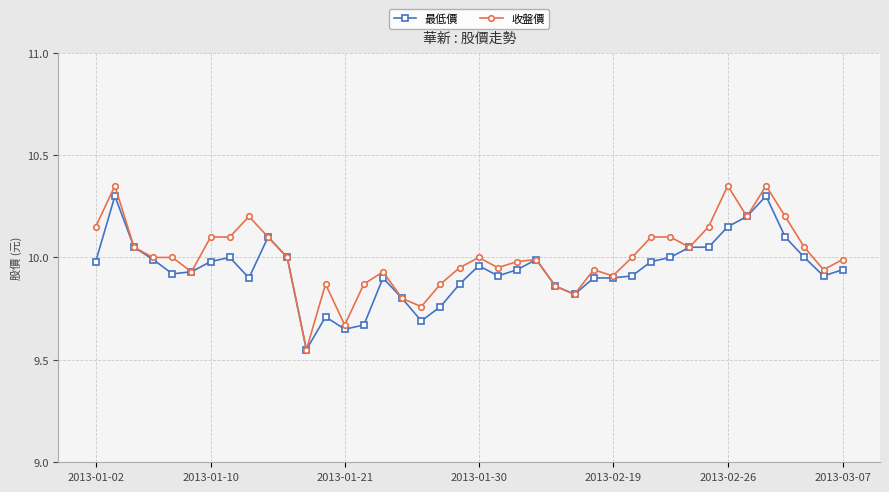

True or false: 最低價 has more than 2 points higher than both neighbors.

True